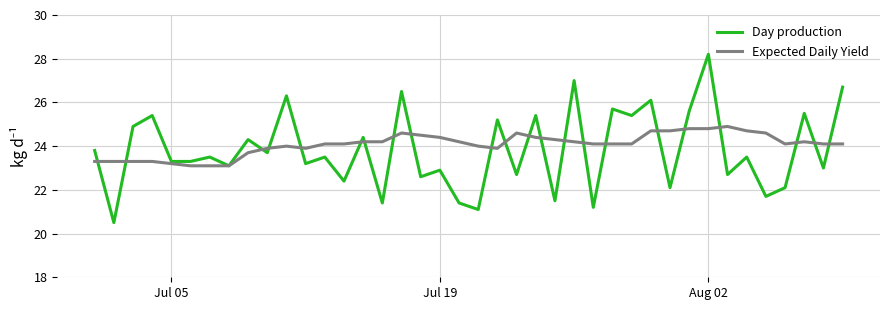

What is the sum of all Day production values?

952.8